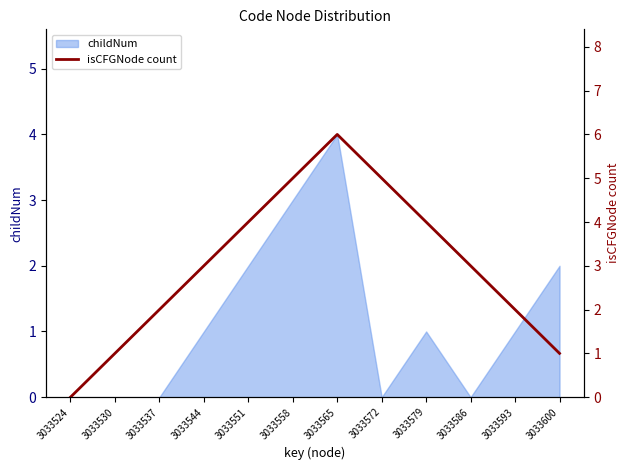

The value of childNum at 3033600 is 2. True or false?

True